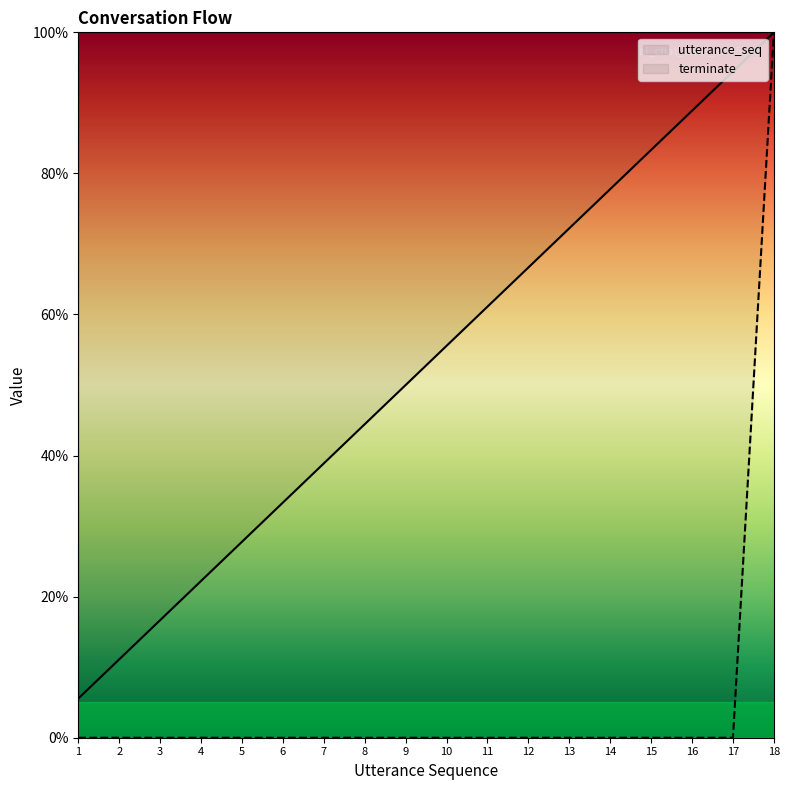

List the series in order of their overall mean, lowest first.

terminate, utterance_seq